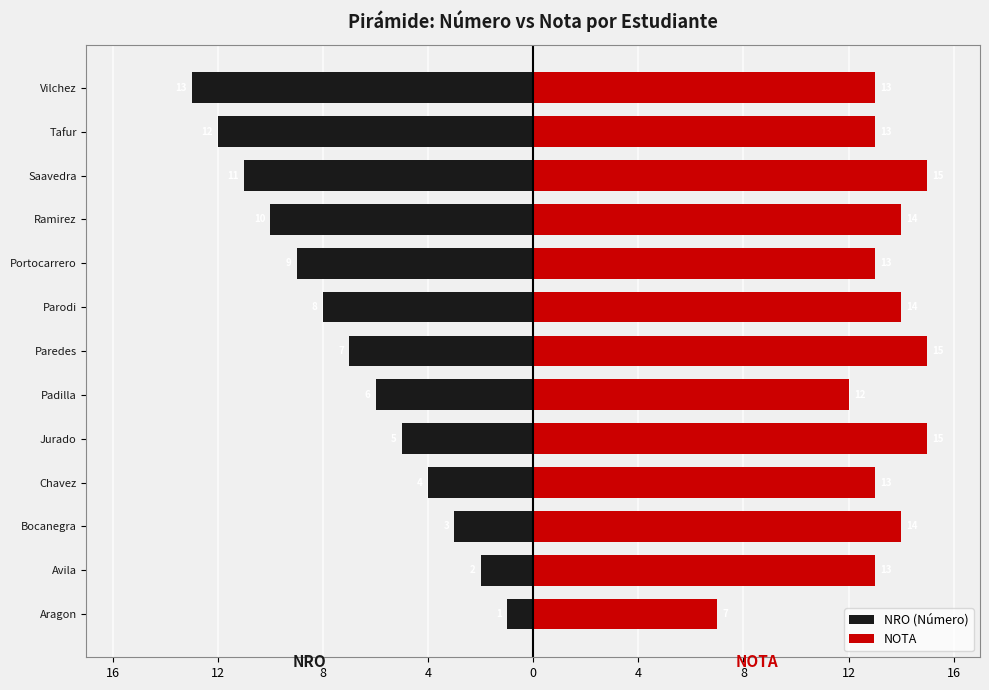

Is it true that NRO (Número) equals -2 at Padilla?

False